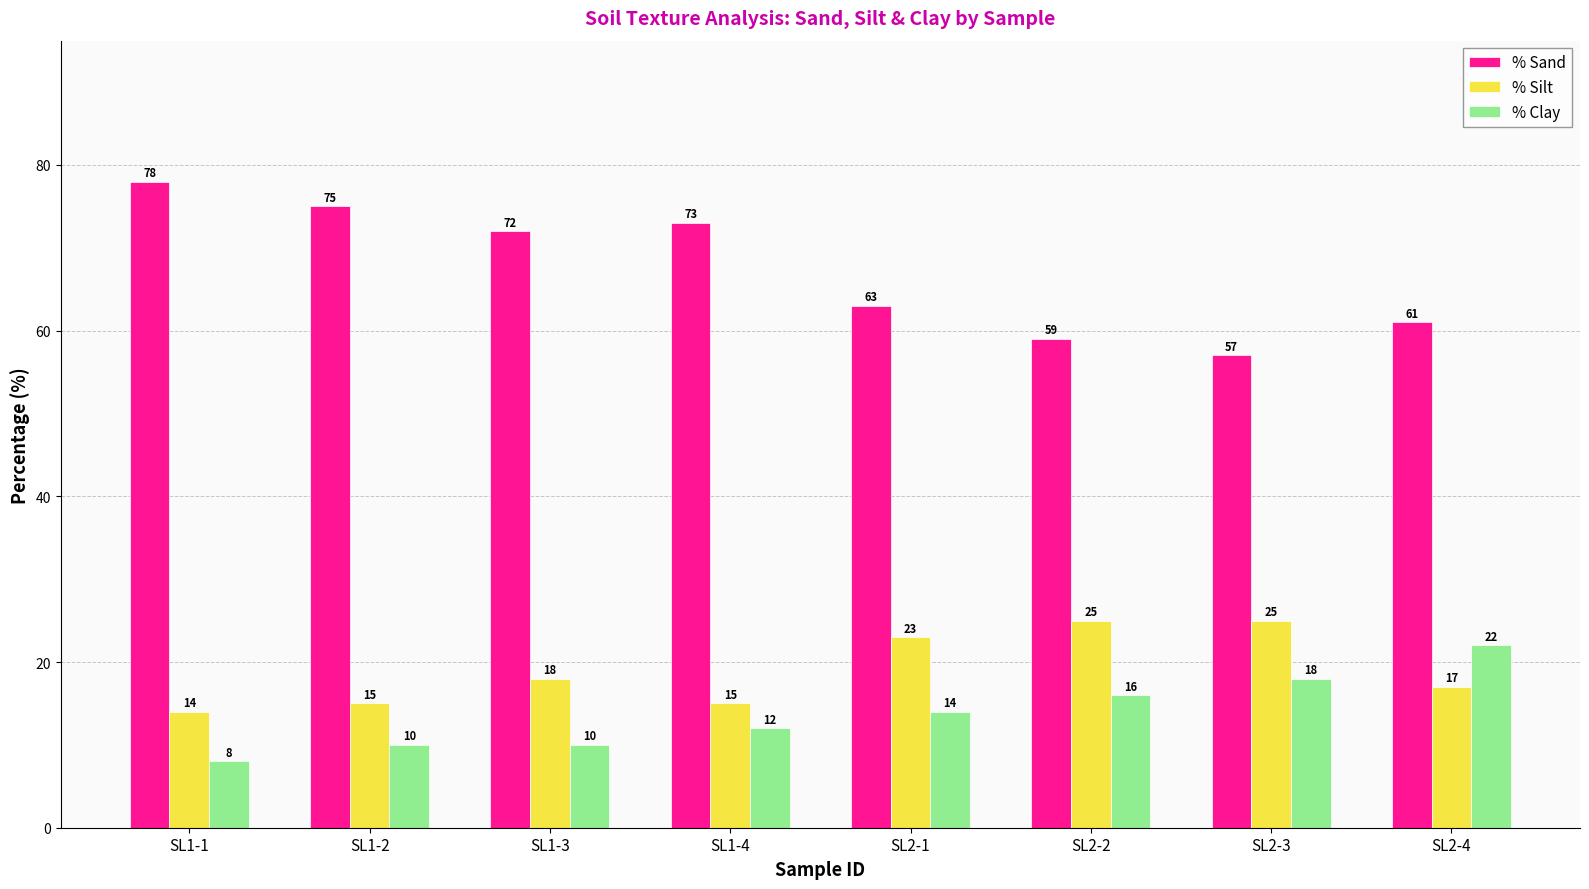

At how many categories does at least one series exceed 16?

8